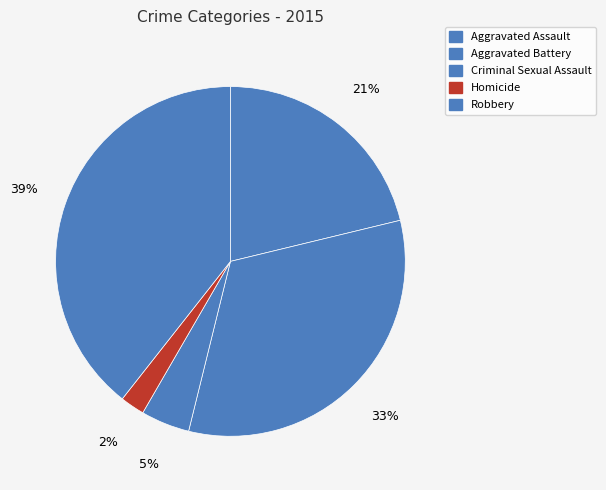

How many segments does this pie chart have?

5